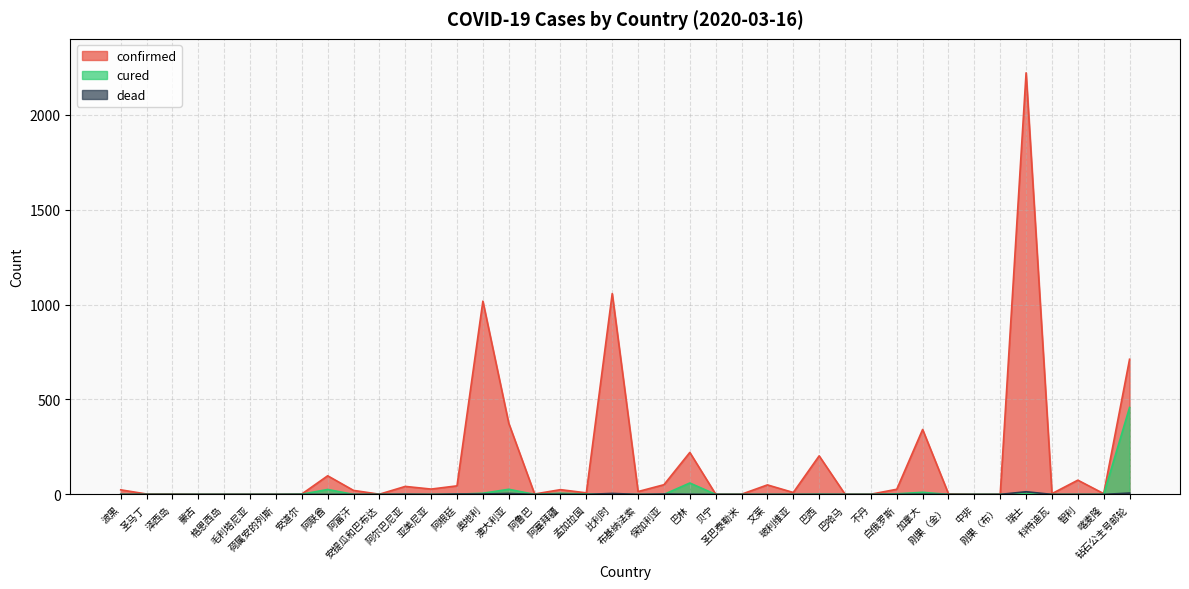

At how many categories does at least one series exceed 1764?

1